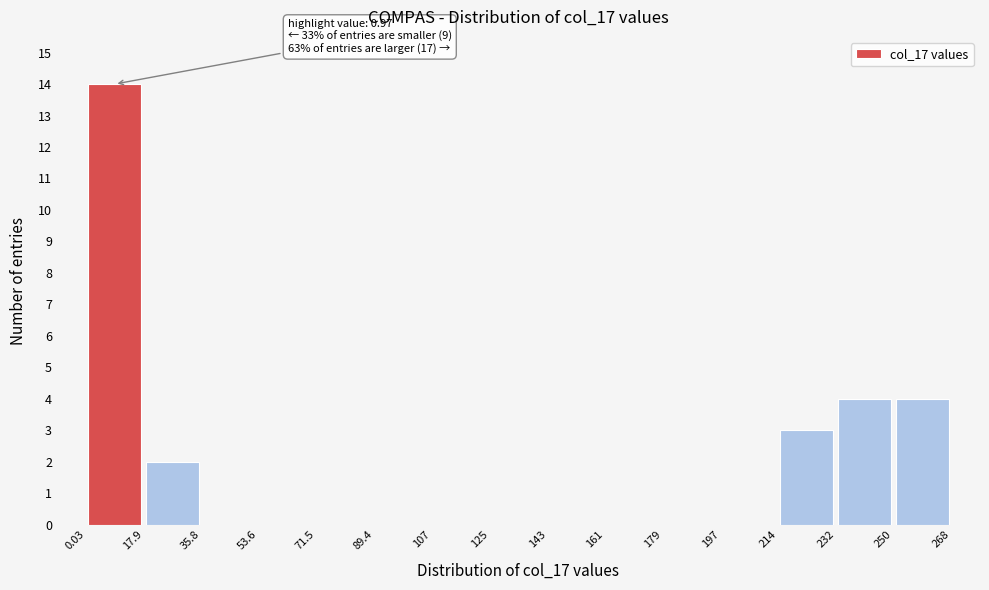

Which range on the x-axis has the tallest bar?

0.03 to 17.9